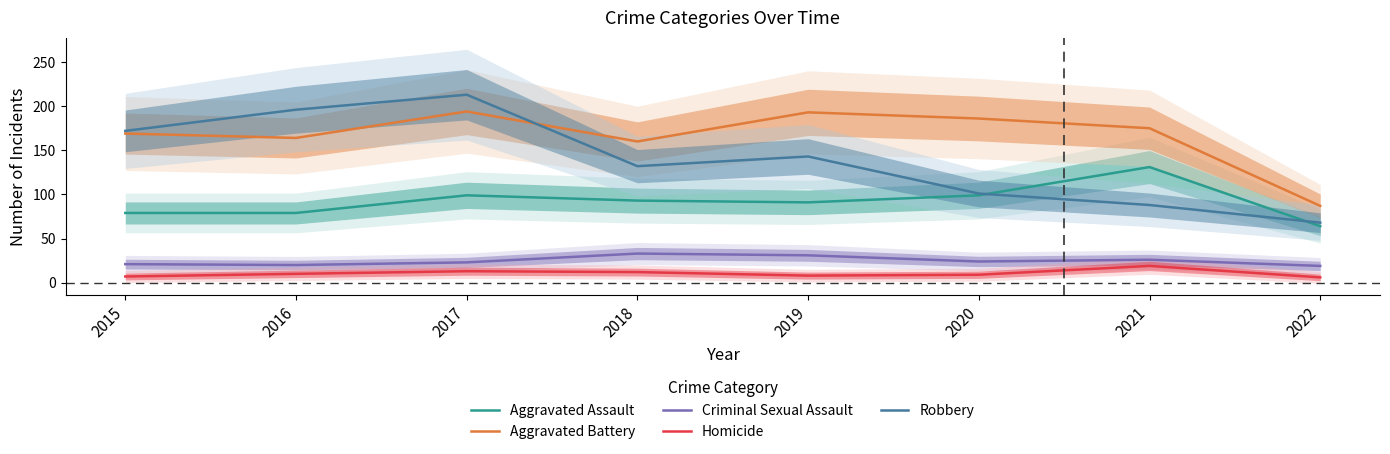

What is the value of the Aggravated Battery point at the 1st from the left?

169